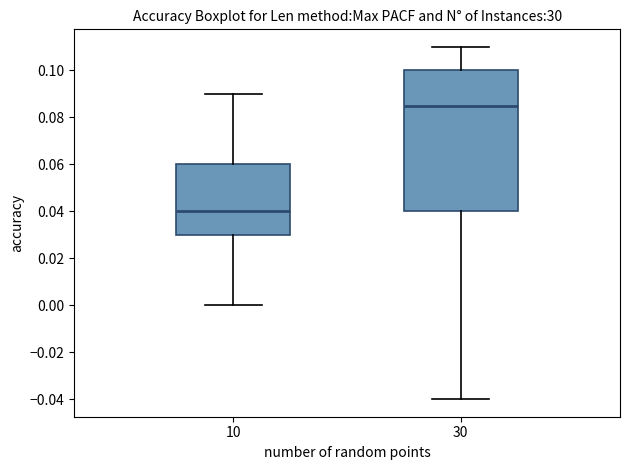

Reading left to right, read every box against the y-axis: the position of its median line, the range the box covers, and the ends of its whiskers. The values are not printed on the chart, so give them approximately, as read against the axis.

10: median 0.040, box 0.030 to 0.060, whiskers 0.000 to 0.090
30: median 0.086, box 0.040 to 0.100, whiskers -0.040 to 0.110